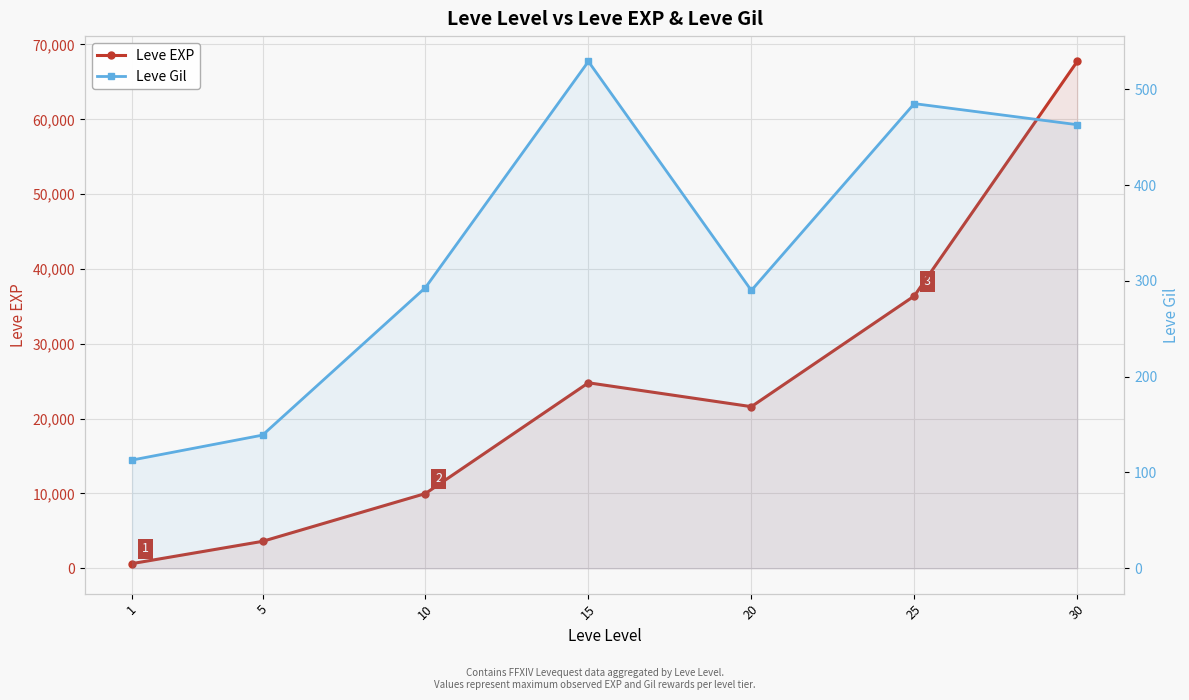

What is the maximum value shown in the chart?

67730